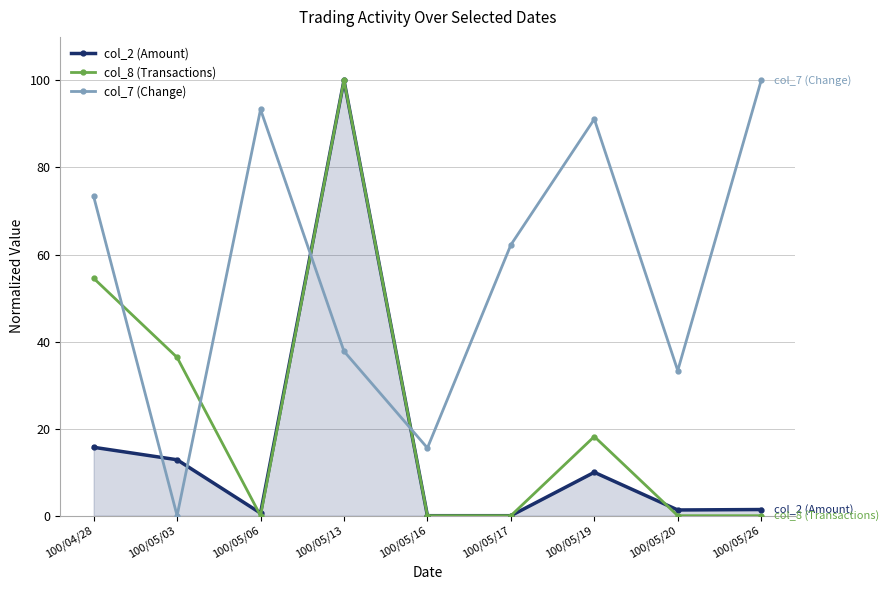

At 100/05/03, list the series in order from smallest to largest.

col_7 (Change), col_2 (Amount), col_8 (Transactions)